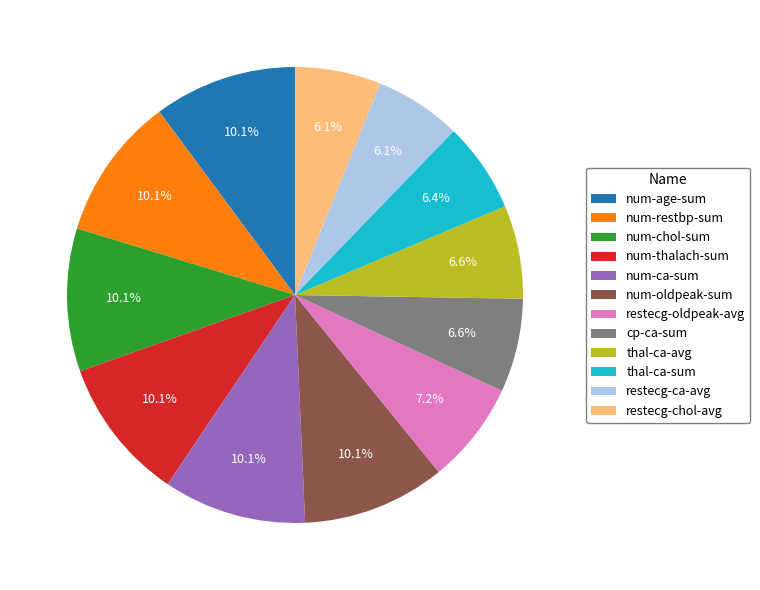

Combined, what portion of the pie is num-oldpeak-sum and restecg-oldpeak-avg?

17.4%